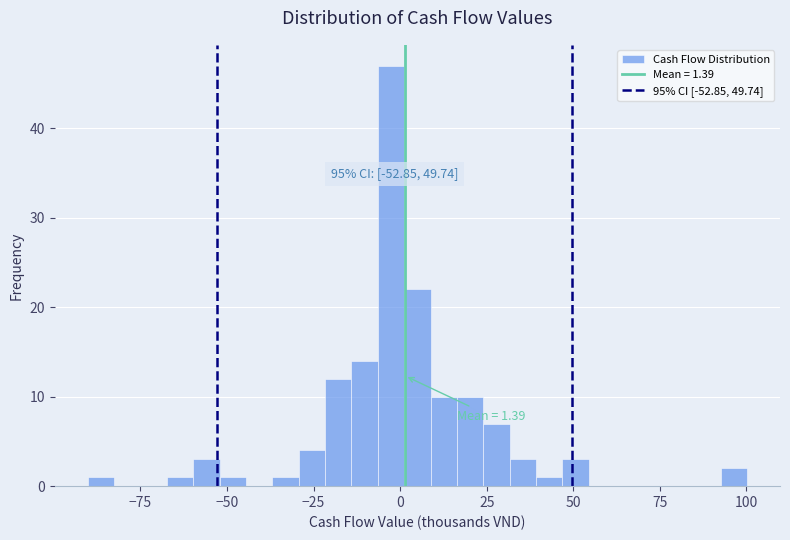

Read against the x-axis, roughly where is the centre of the tallest bar?

-5